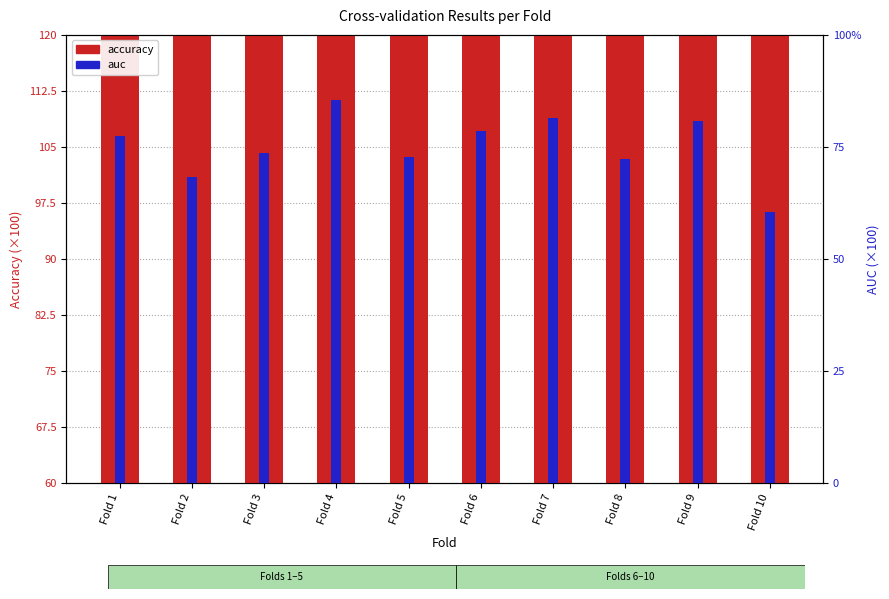

How many data points in auc are less than 77?

5